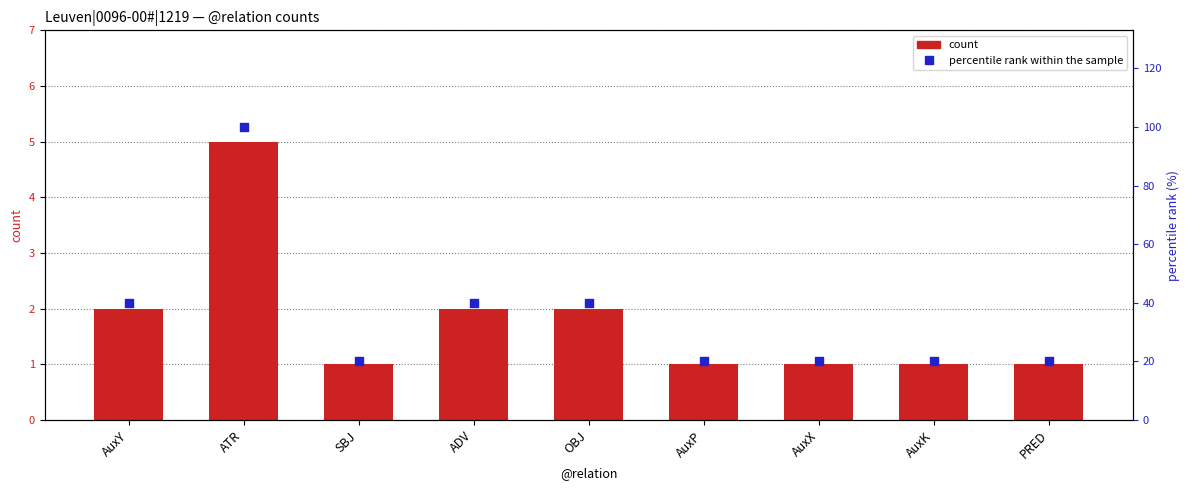

Which series has the largest Y range (max minus min)?

percentile rank within the sample